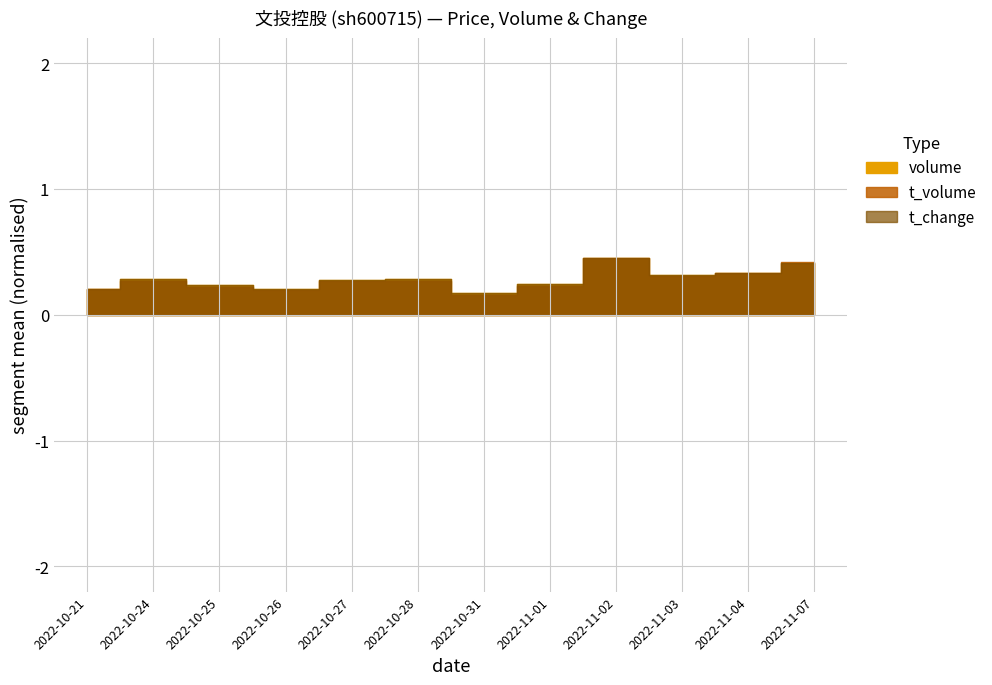

Between 2022-10-31 and 2022-11-02, which series saw the biggest shift?

volume